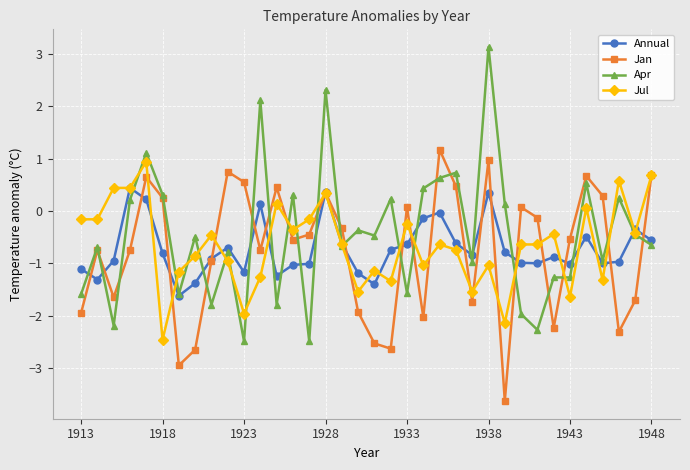

What is the maximum value for Annual?

0.4